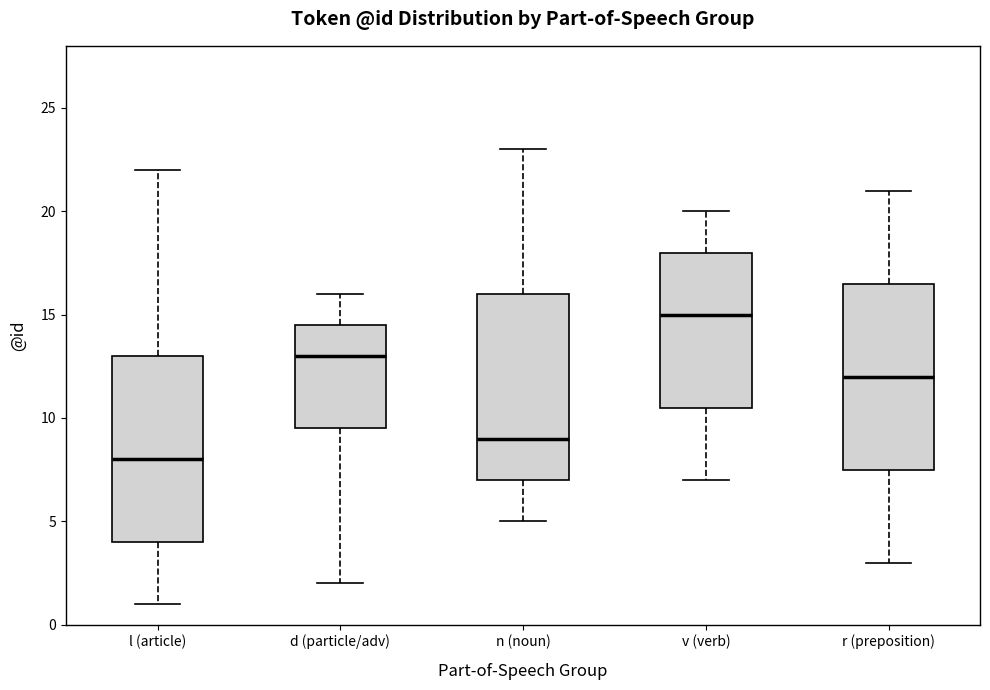

Where is the upper edge of the box for r (preposition) on the y-axis? The values are not printed on the chart, so give them approximately, as read against the axis.

16.5